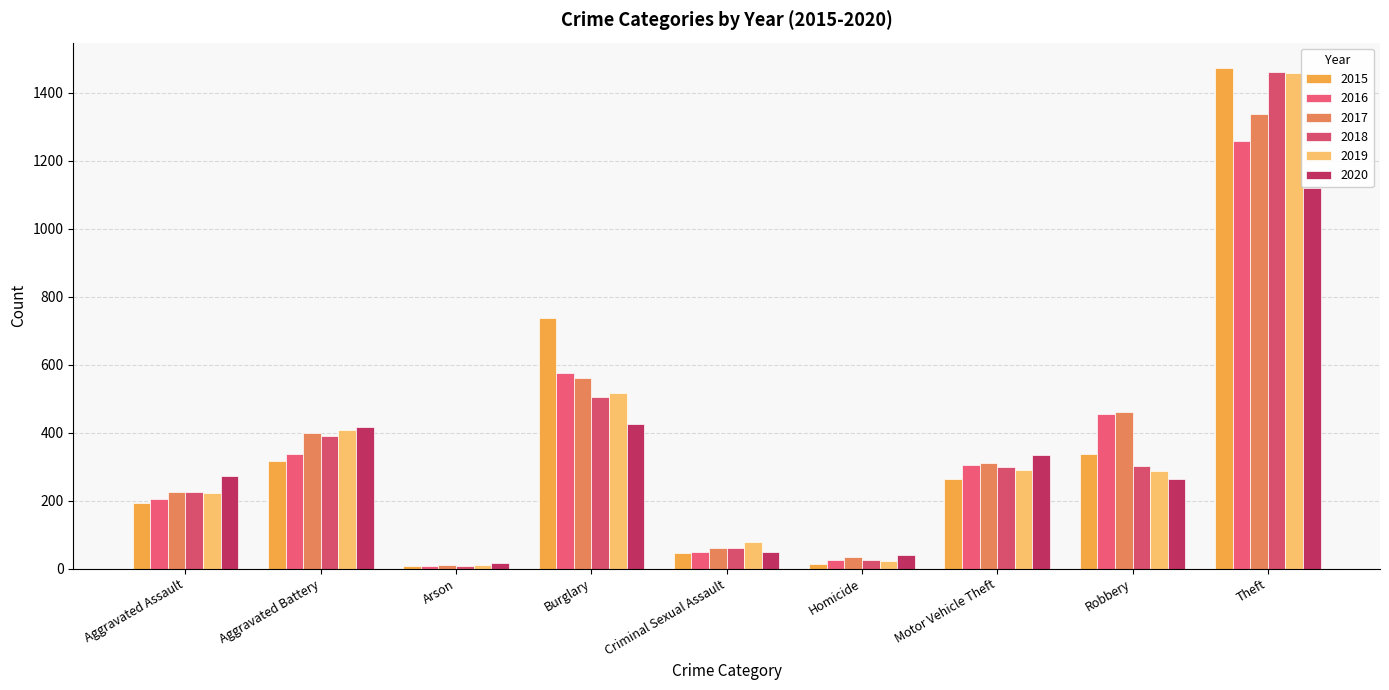

At which category is the sum across all series the highest?

Theft